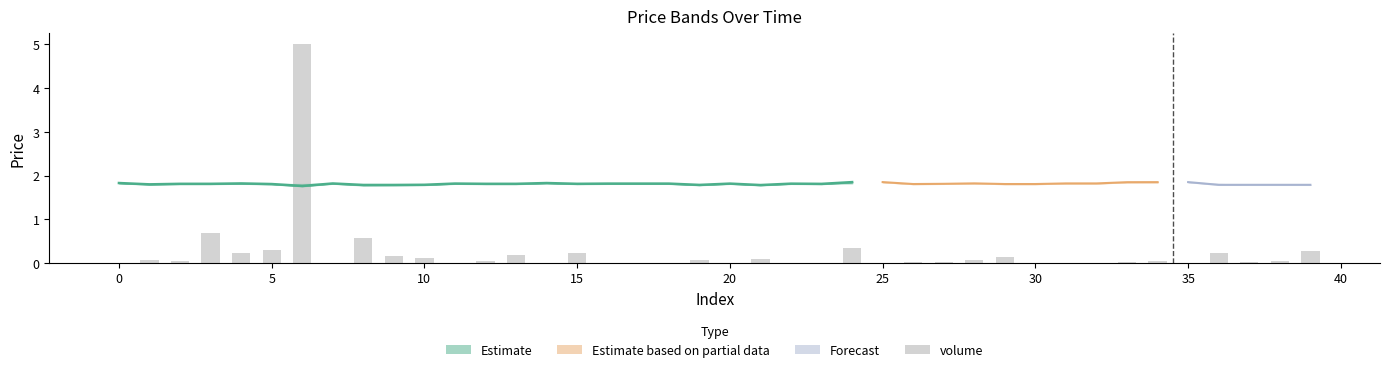

How many categories are shown in the chart?

40